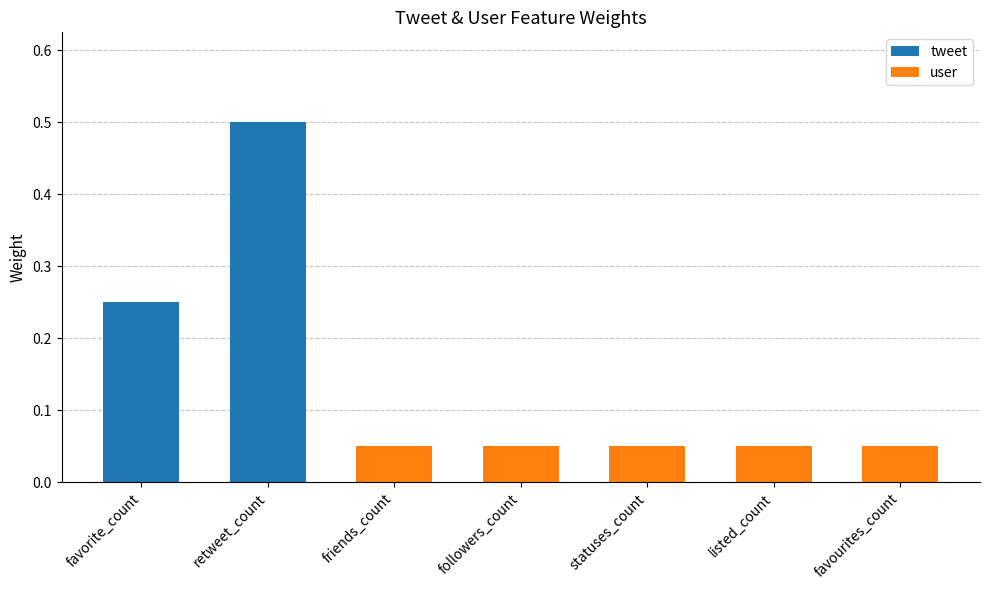

Reading left to right, what are all the values shown in this chart?

favorite_count=0.2	retweet_count=0.5	friends_count=0.1	followers_count=0.1	statuses_count=0.1	listed_count=0.1	favourites_count=0.1